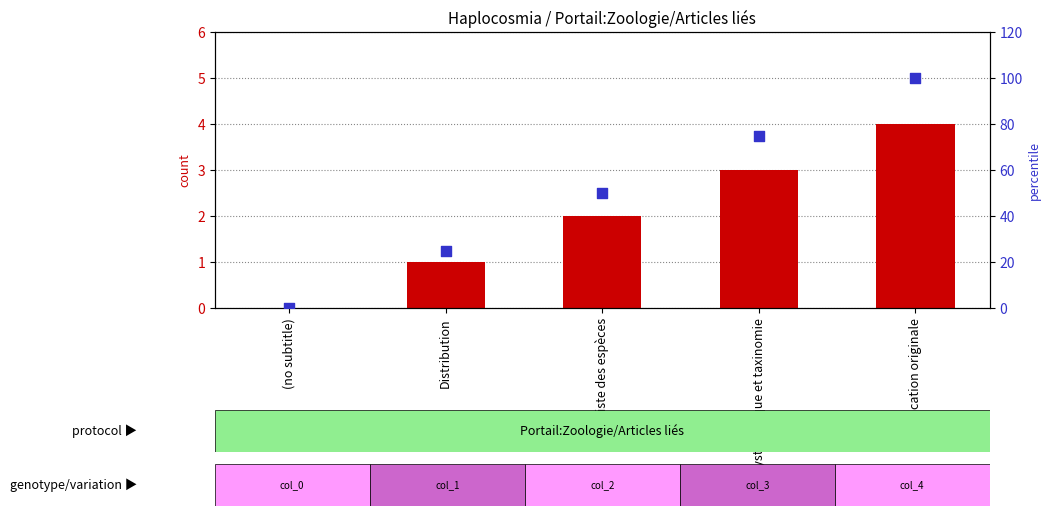

What are all the series names shown in the legend?

count, percentile rank within the sample